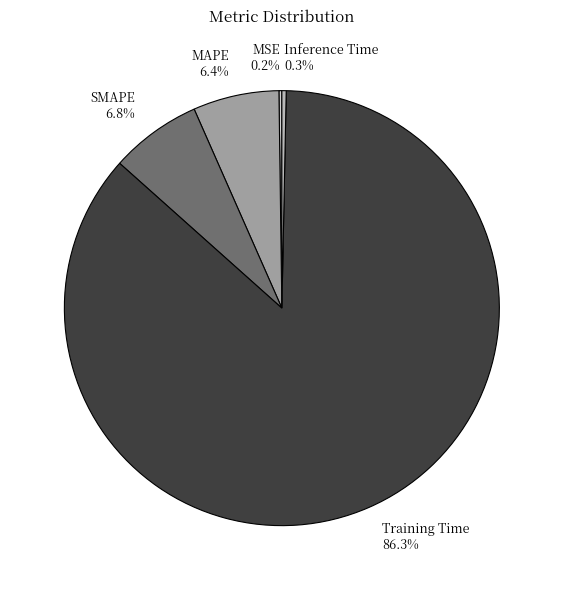

How much of the chart is everything except SMAPE?

93.2%